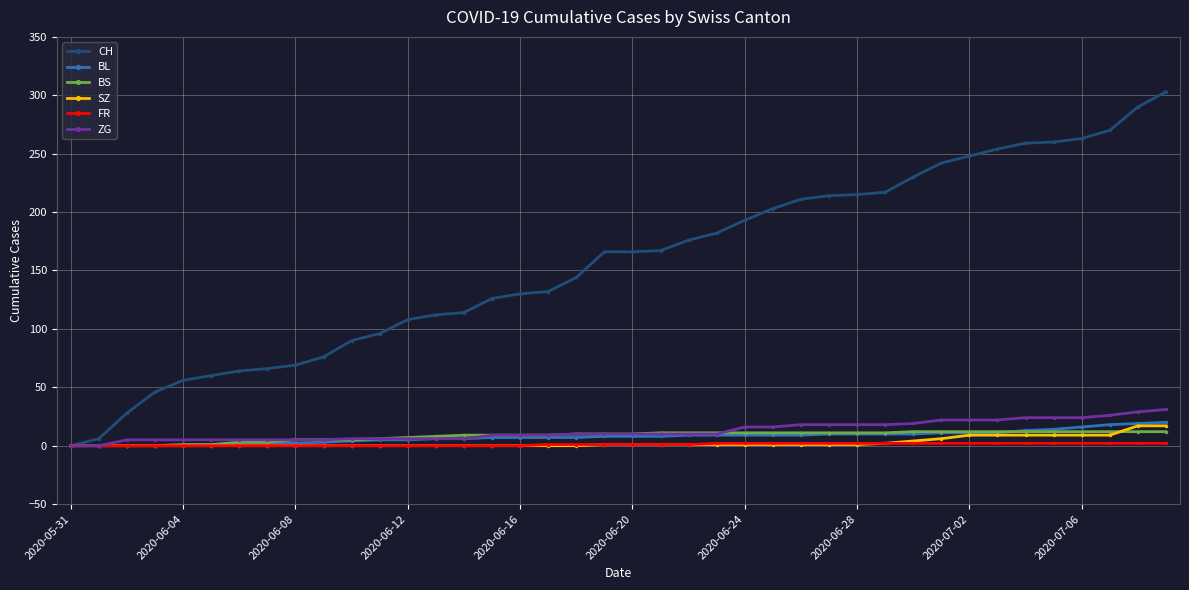

What is the maximum value for CH?

303